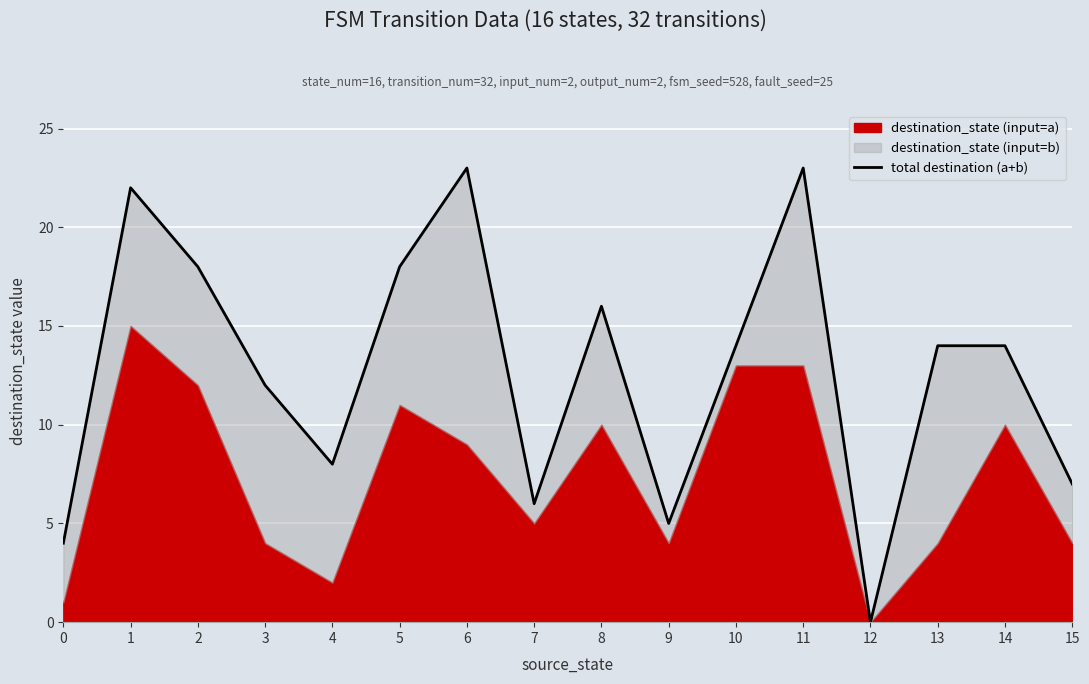

Which has a higher value, 4 or 3?

3